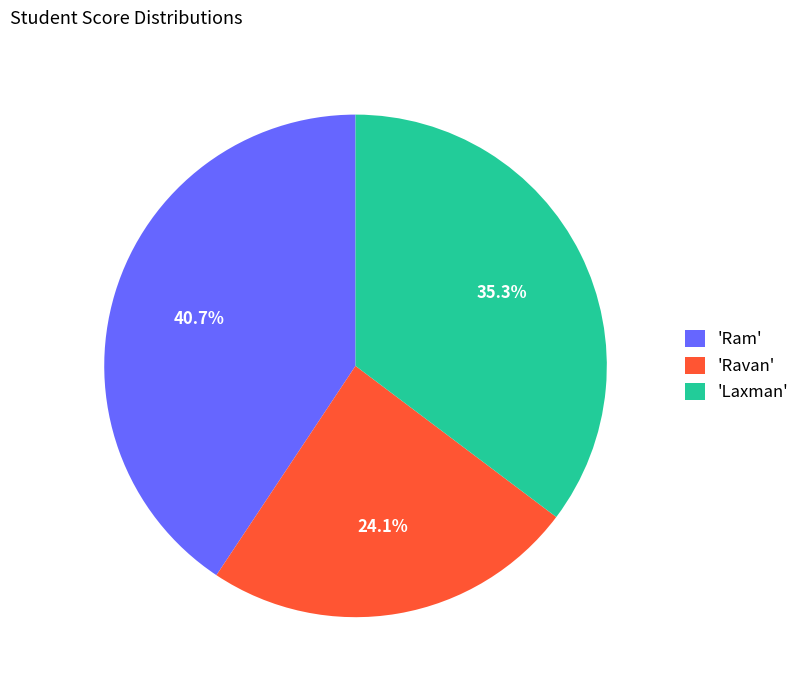

What is the ratio of the value at 'Ram' to the value at 'Ravan'?

1.7